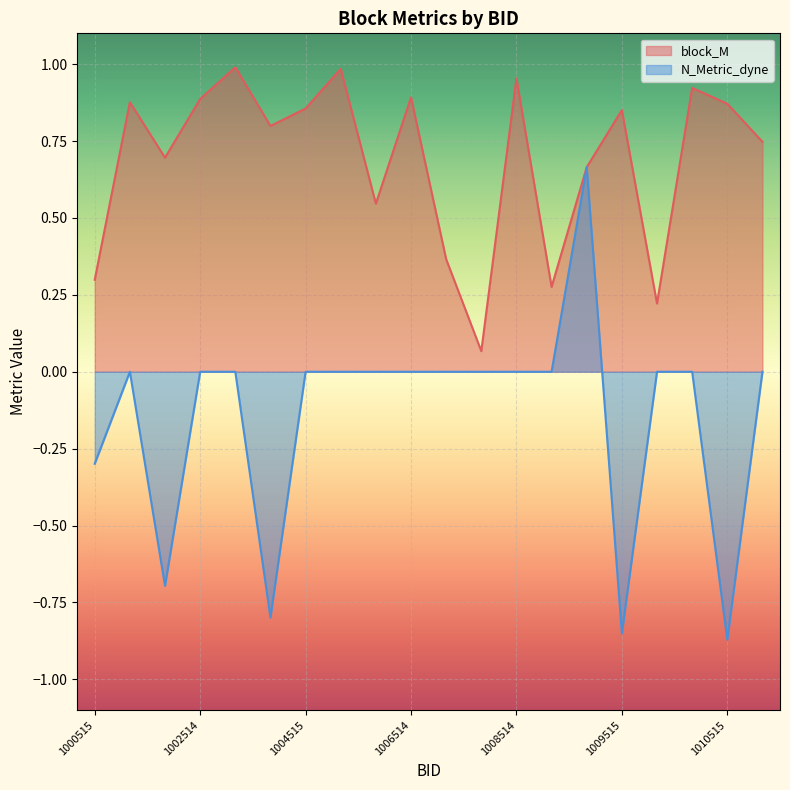

Reading right to left, extract all data points from this chart.

block_M: 0.7	0.9	0.9	0.2	0.9	0.7	0.3	1.0	0.1	0.4	0.9	0.5	1.0	0.9	0.8	1.0	0.9	0.7	0.9	0.3
N_Metric_dyne: 0.0	-0.9	0.0	0.0	-0.9	0.7	0.0	0.0	0.0	0.0	0.0	0.0	0.0	0.0	-0.8	0.0	0.0	-0.7	0.0	-0.3